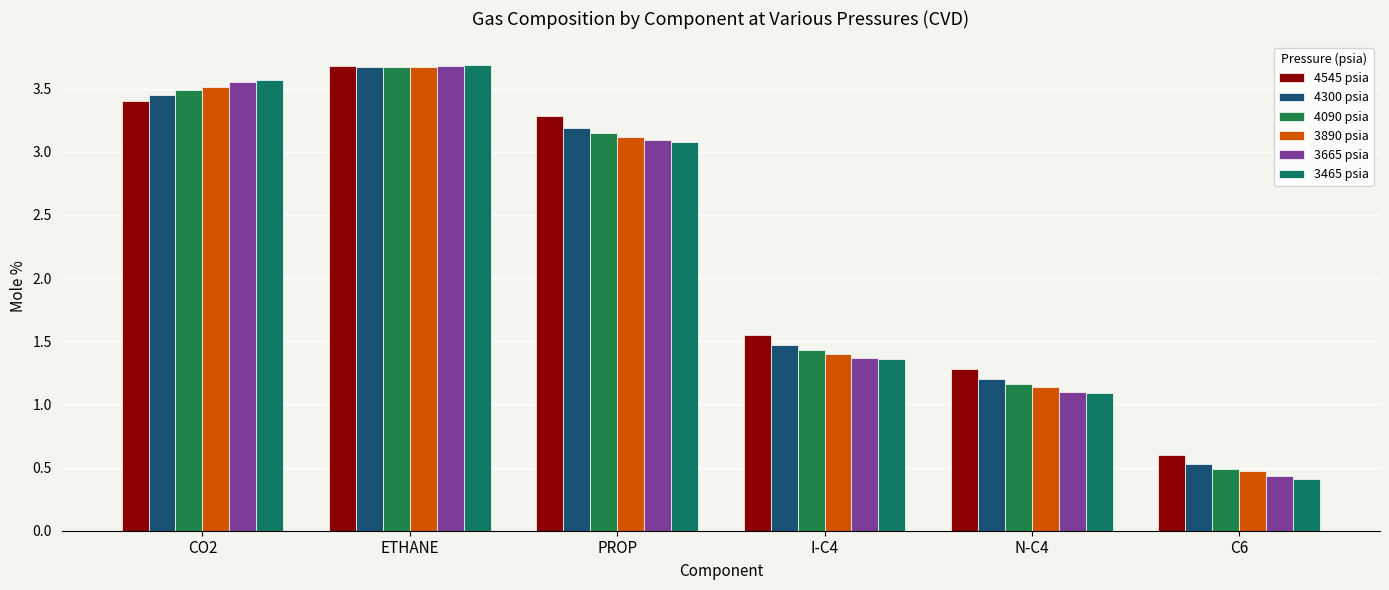

The value of 4090 psia at ETHANE is 2.4. True or false?

False